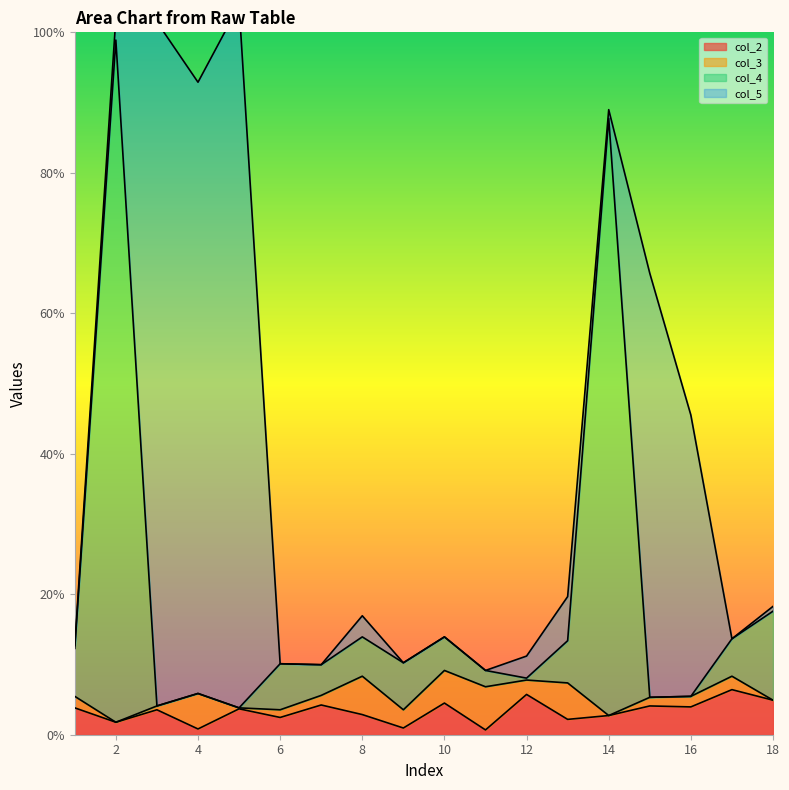

Which category has the highest value in the col_2 series?

17